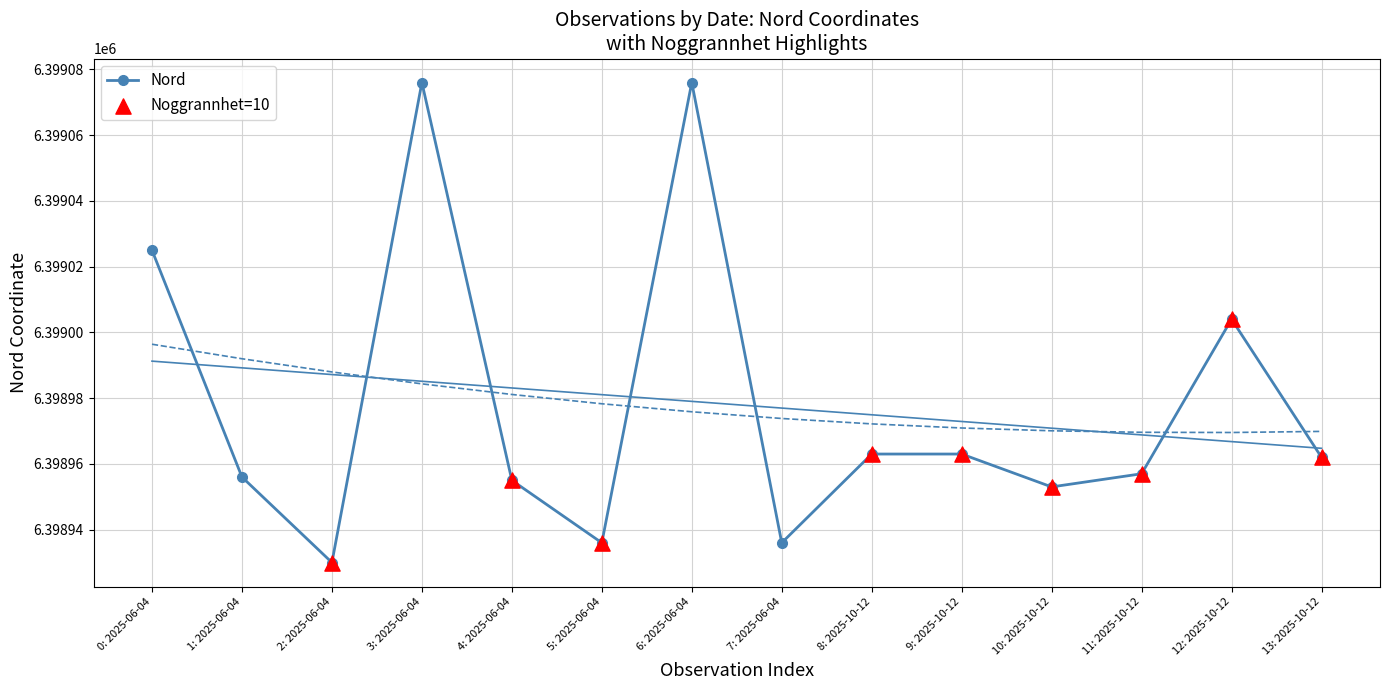

What is the value of the Nord point at the 4th from the left?

6399076